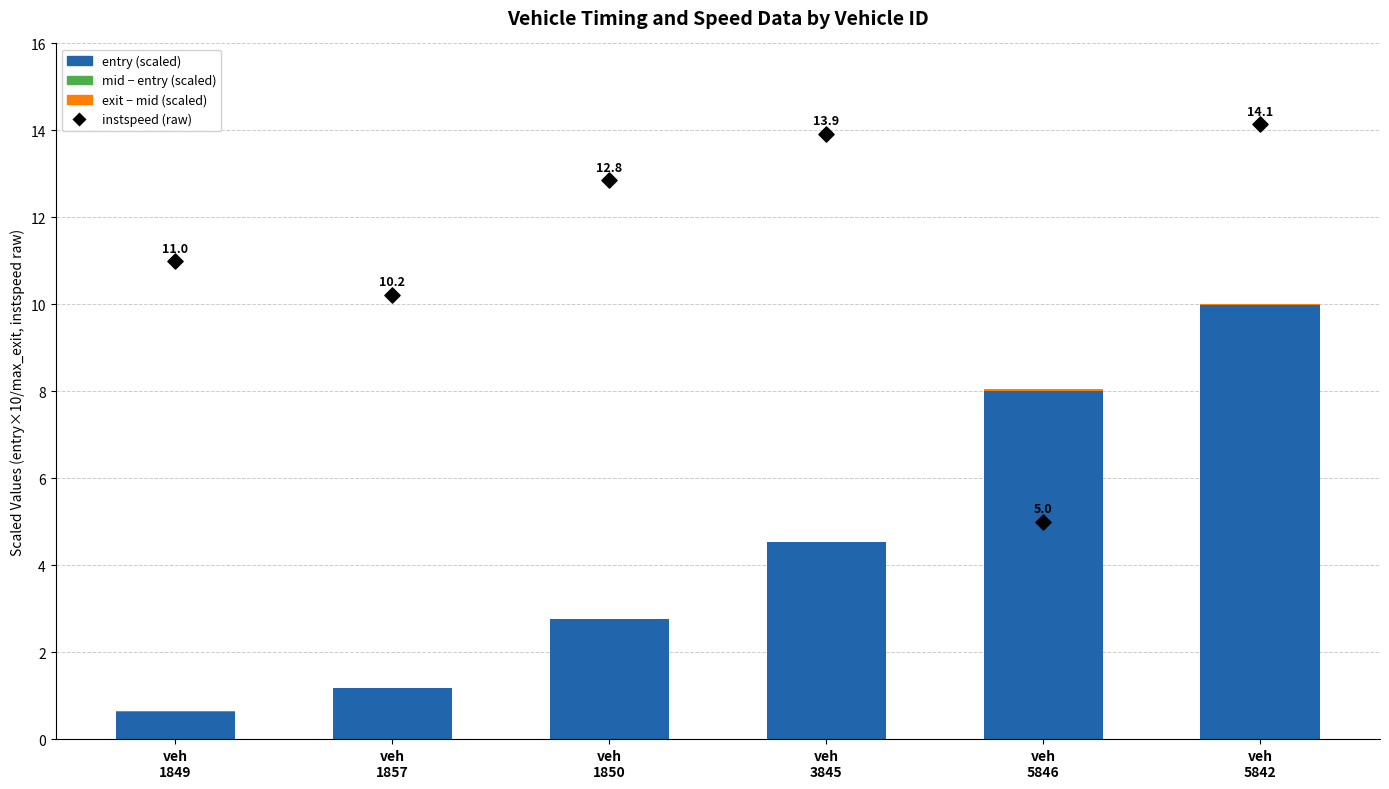

Which series contains the highest Y value?

instspeed